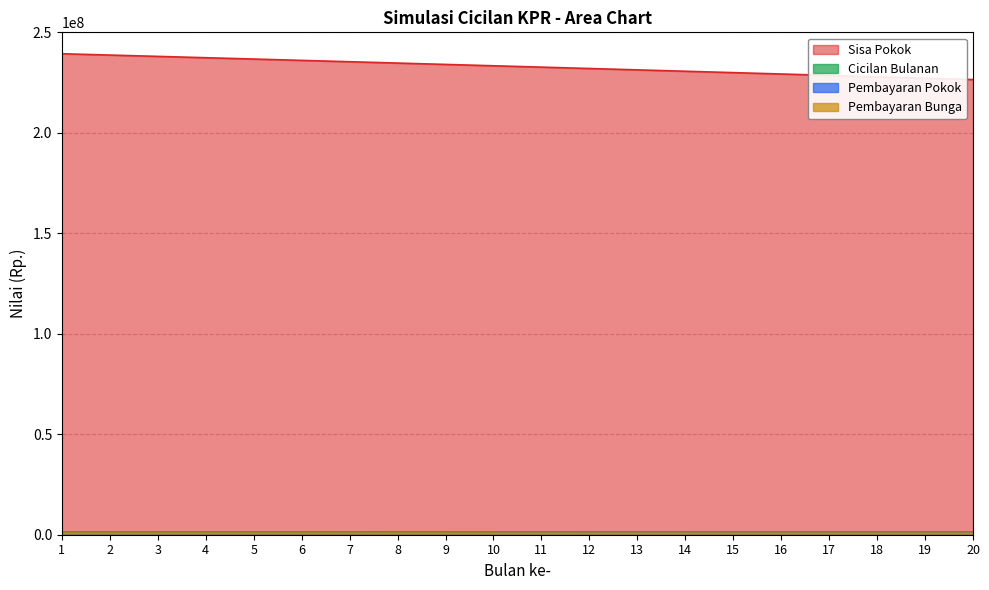

What is the lowest value of the Sisa Pokok series?

226490113.6